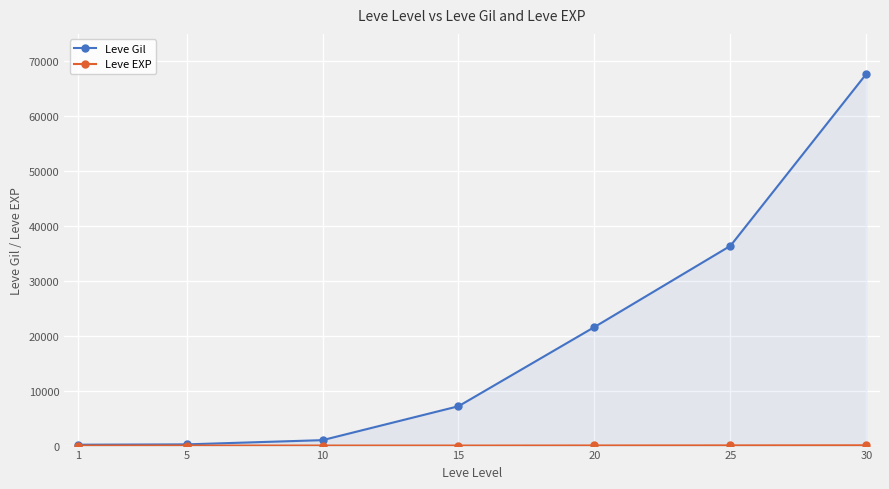

True or false: Leve EXP and Leve Gil cross at least once.

False